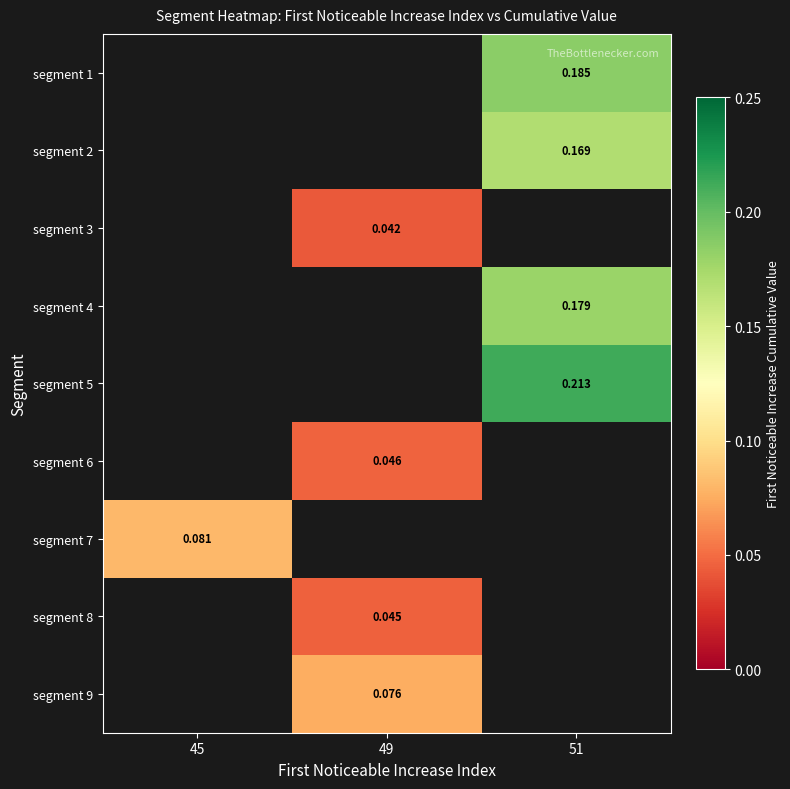

At which label does segment 8 reach its peak?

45